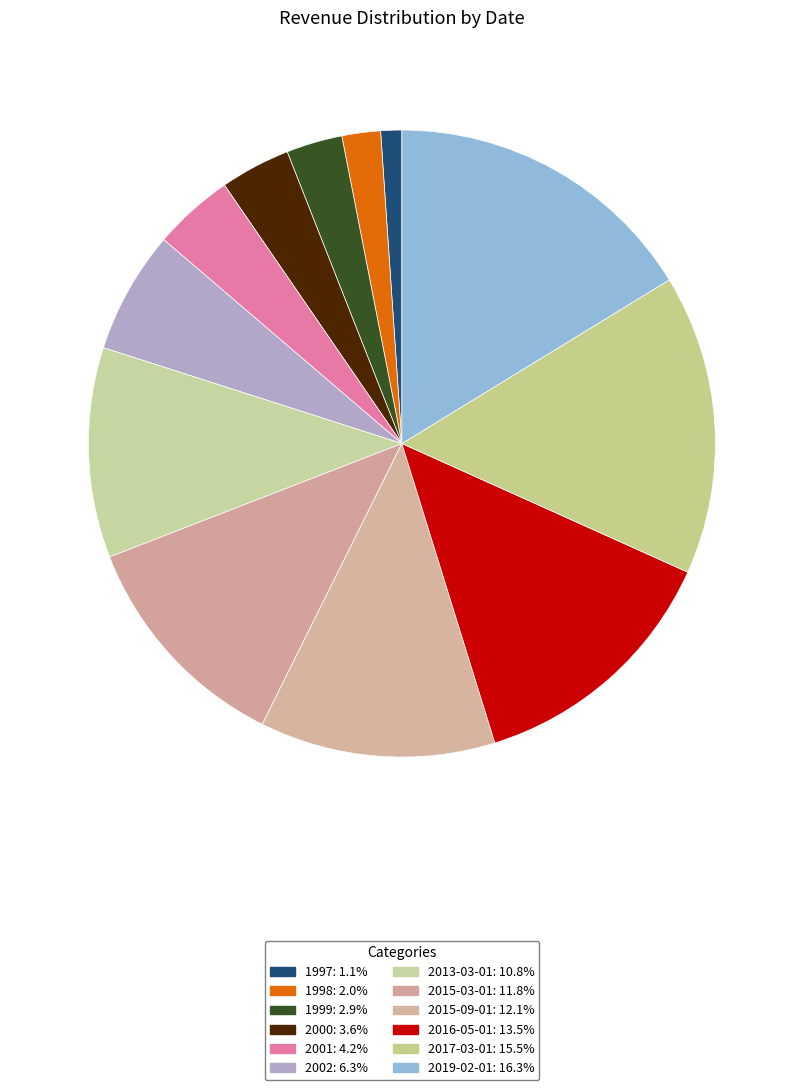

The 1998 slice represents 2% of the pie. True or false?

True